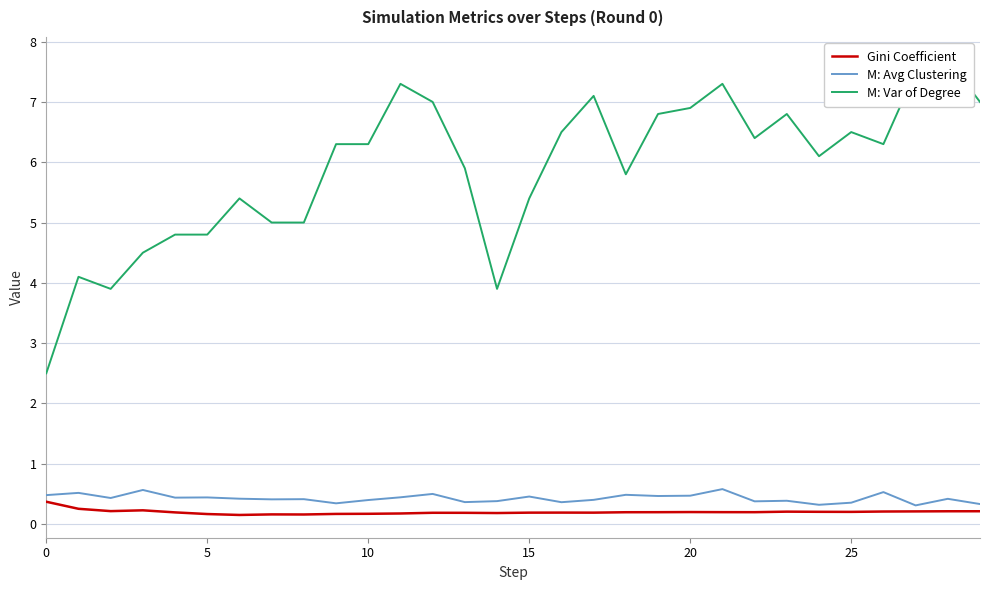

The value of Gini Coefficient at 9 is 0.3. True or false?

False